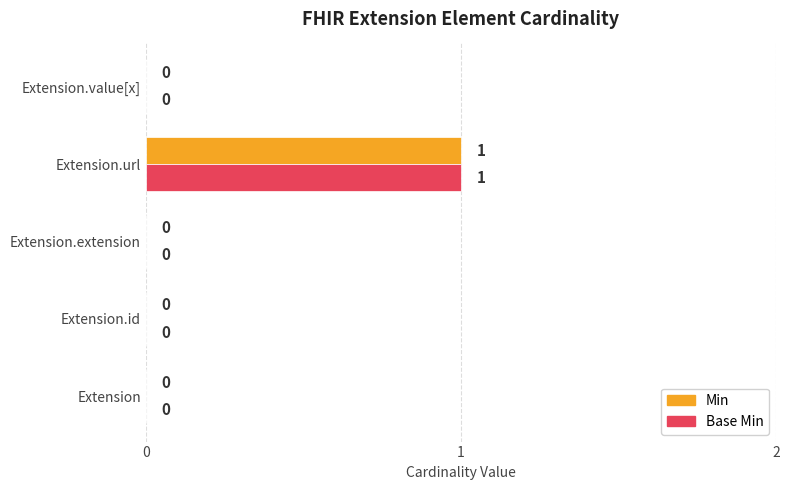

At which category does the chart reach its peak across all series?

Extension.url